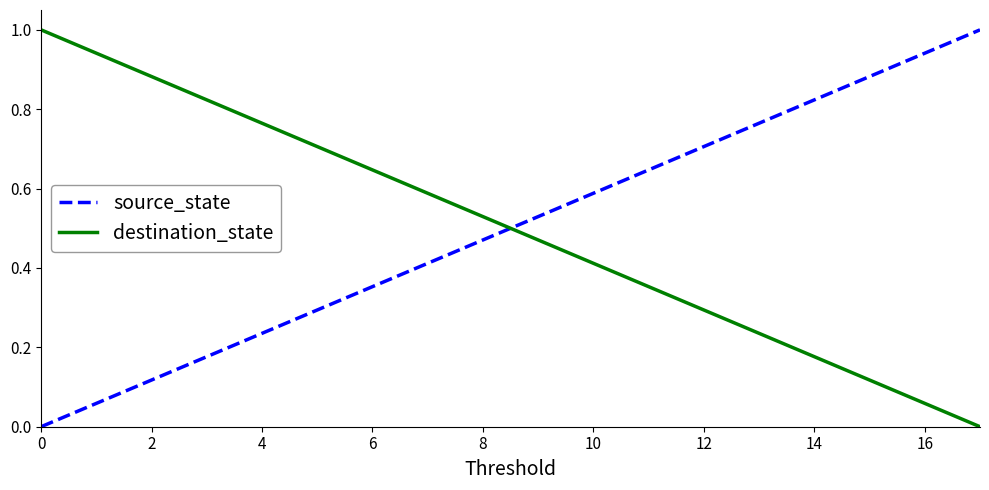

What is the difference between the maximum and minimum values in the destination_state series?

1.0